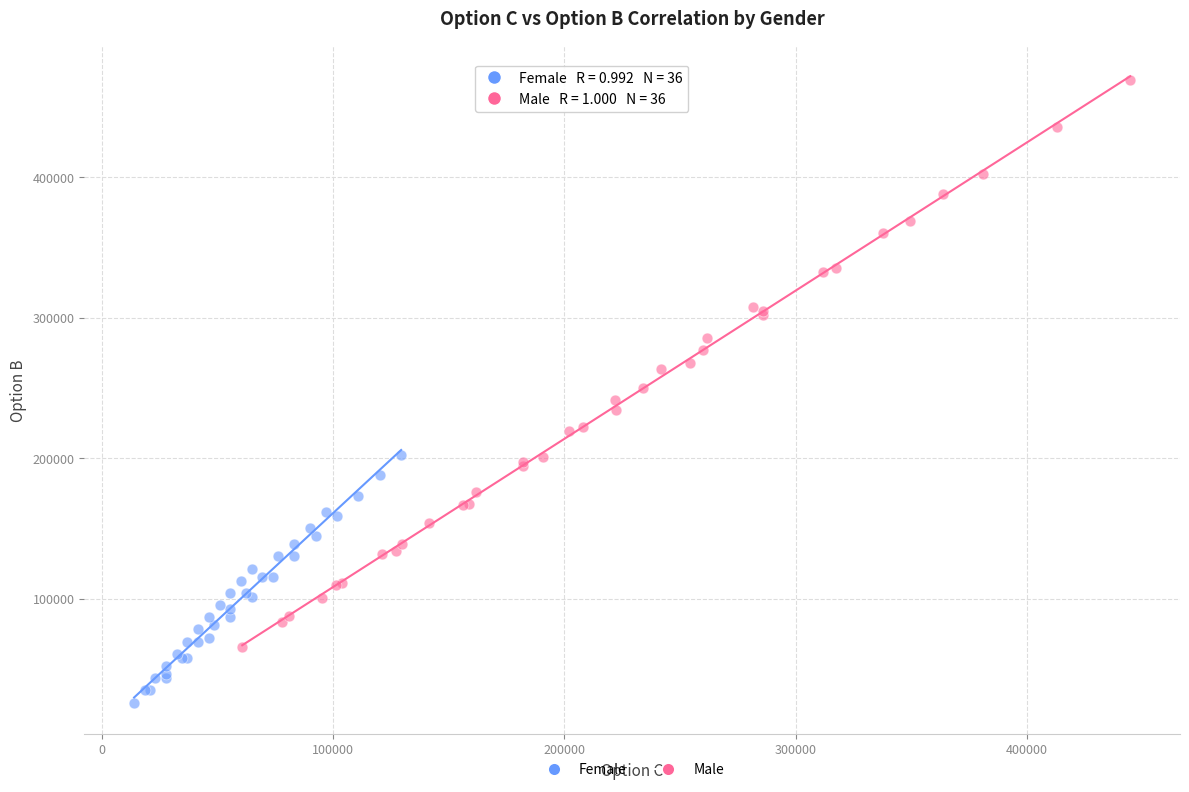

Which series reaches the maximum Y coordinate?

Male